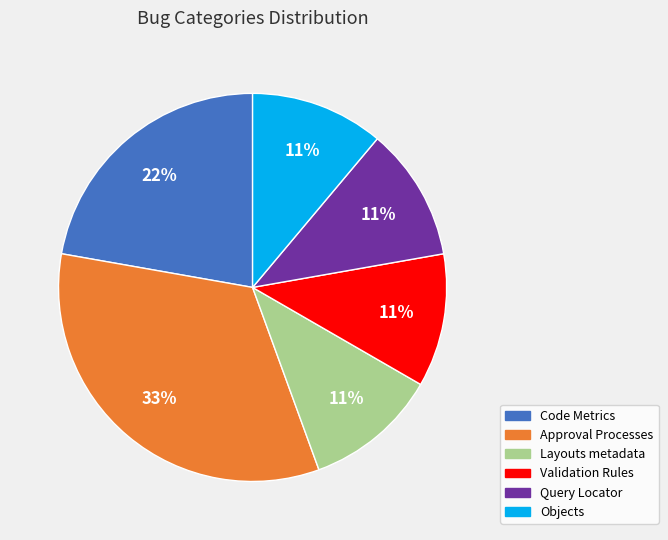

To the nearest percent, what percentage of the pie is Objects?

11%